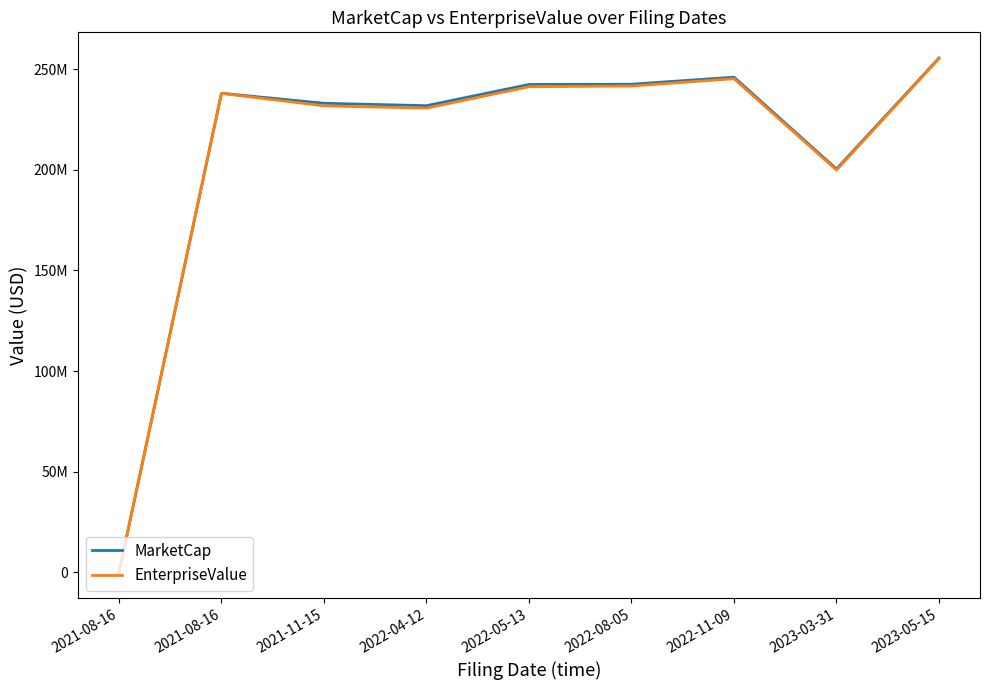

Is this an area chart (filled region under the line)?

No